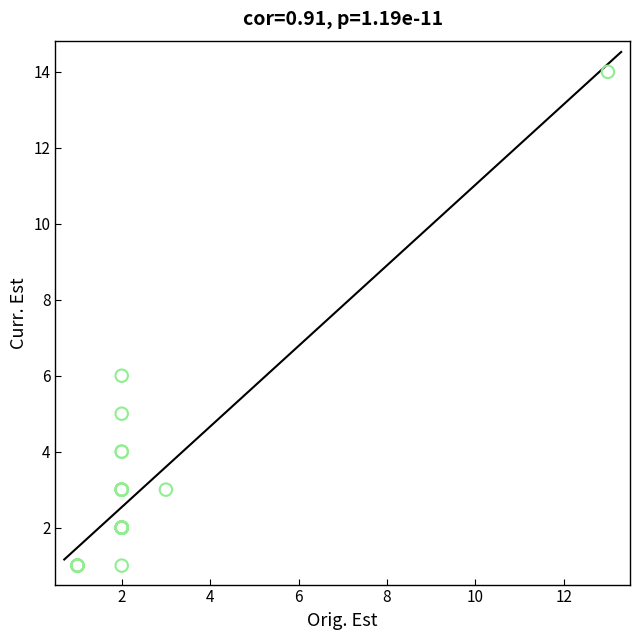

What Y value in the scatter plot is closest to 7?

6